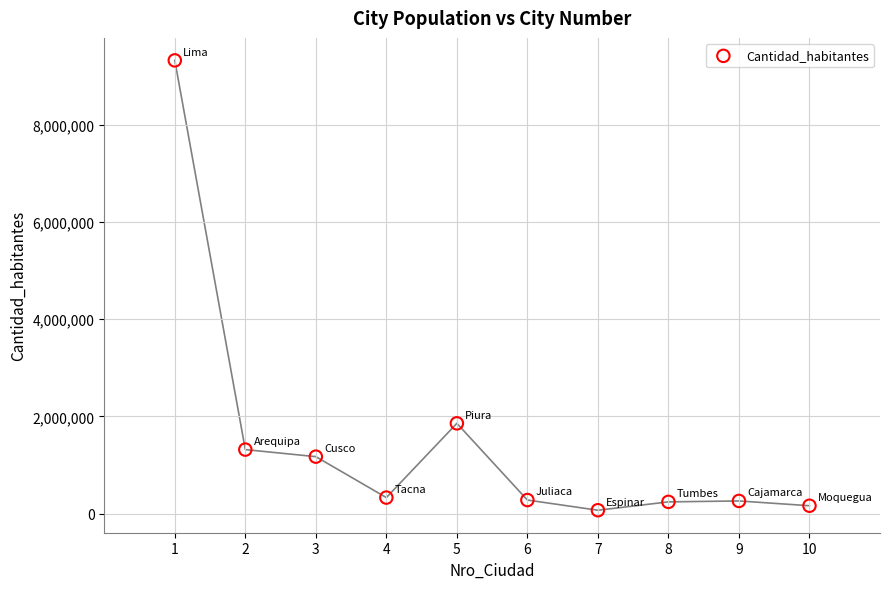

What is the average X value?

6